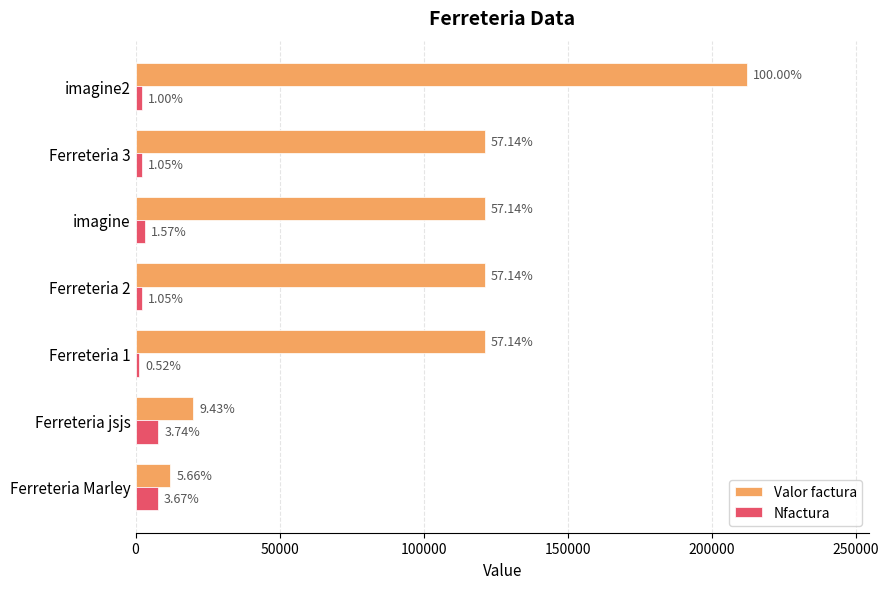

What are all the series names shown in the legend?

Valor factura, Nfactura